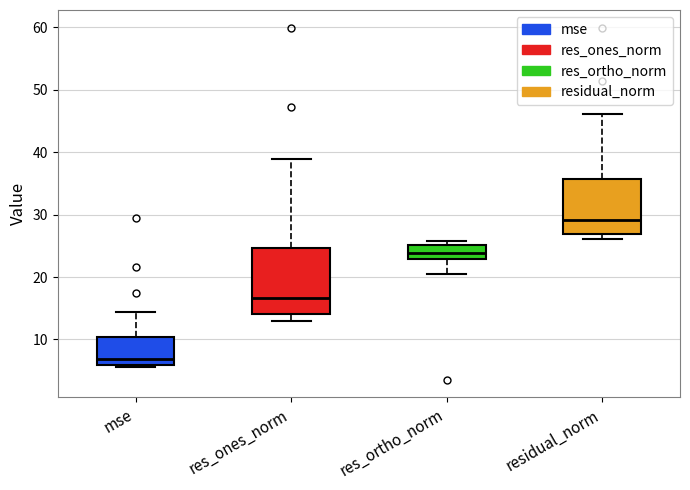

Which box's median line is the highest?

residual_norm